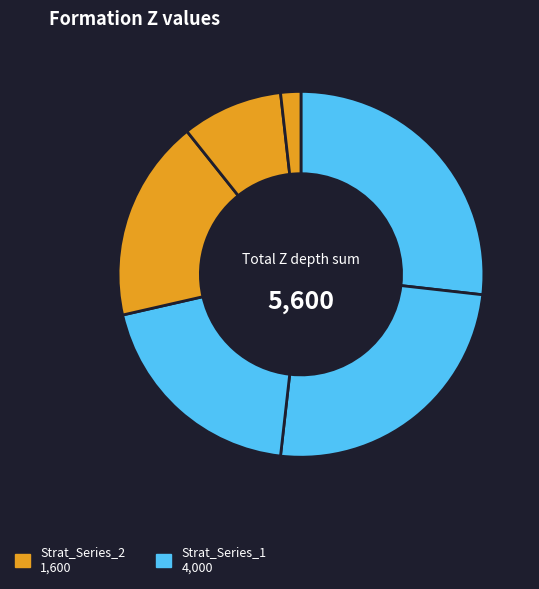

How many segments does this pie chart have?

6